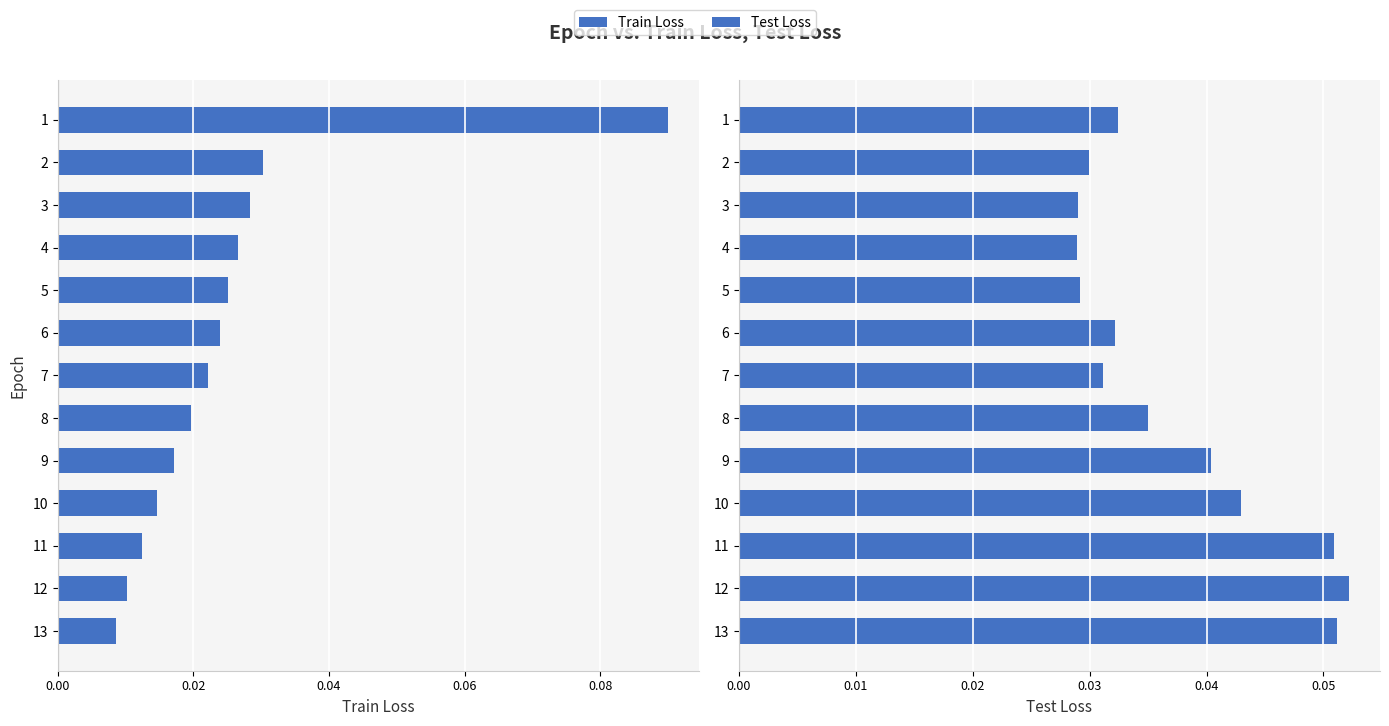

What is the sum of all Train Loss values?

0.3